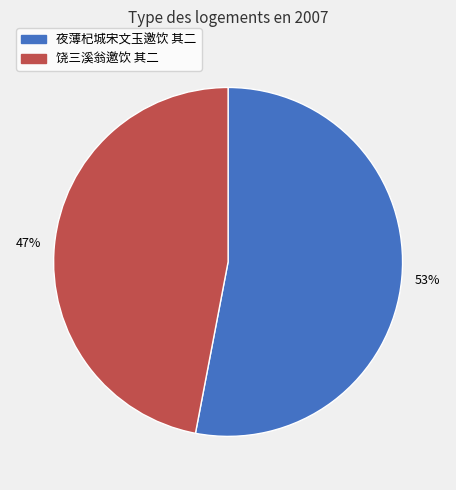

Is 夜薄杞城宋文玉邀饮 其二 the majority of the pie?

Yes